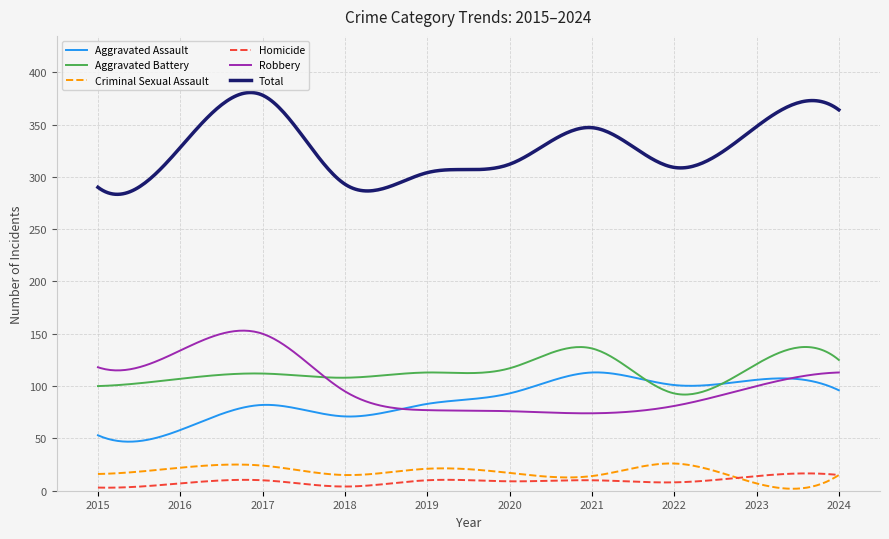

Which series has the widest spread of values?

Total